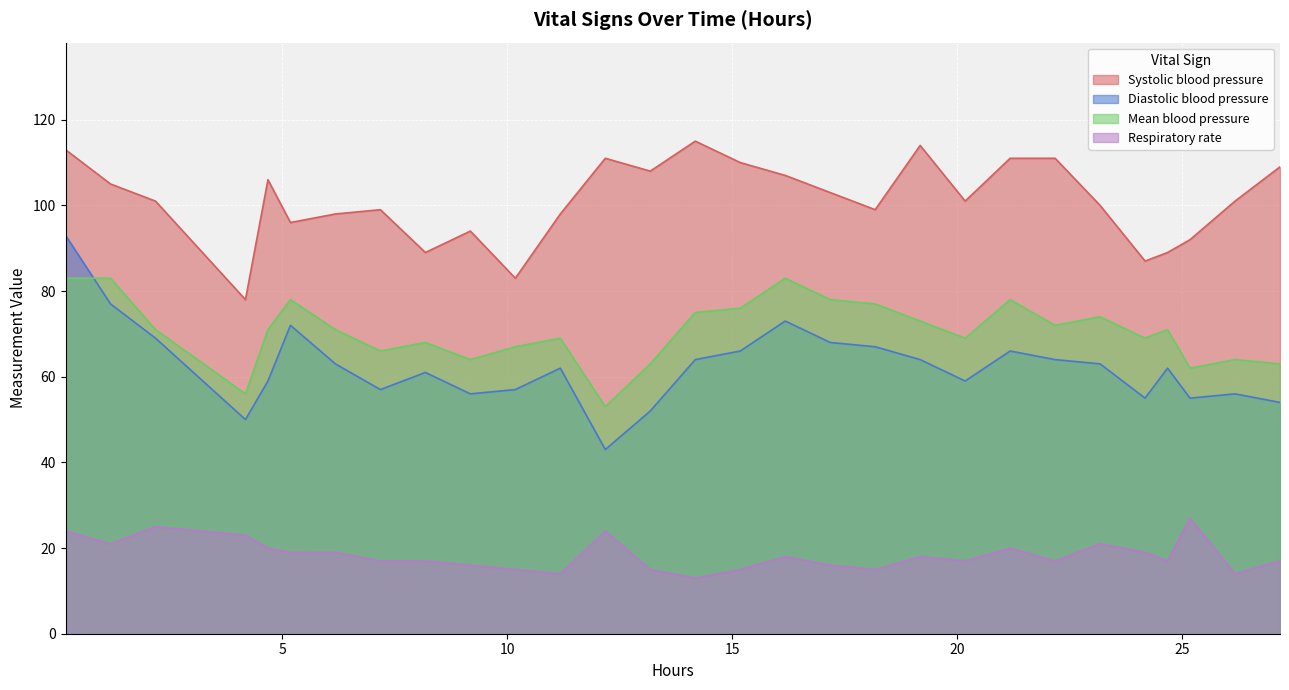

The Respiratory rate series shows 13 at 14. True or false?

True